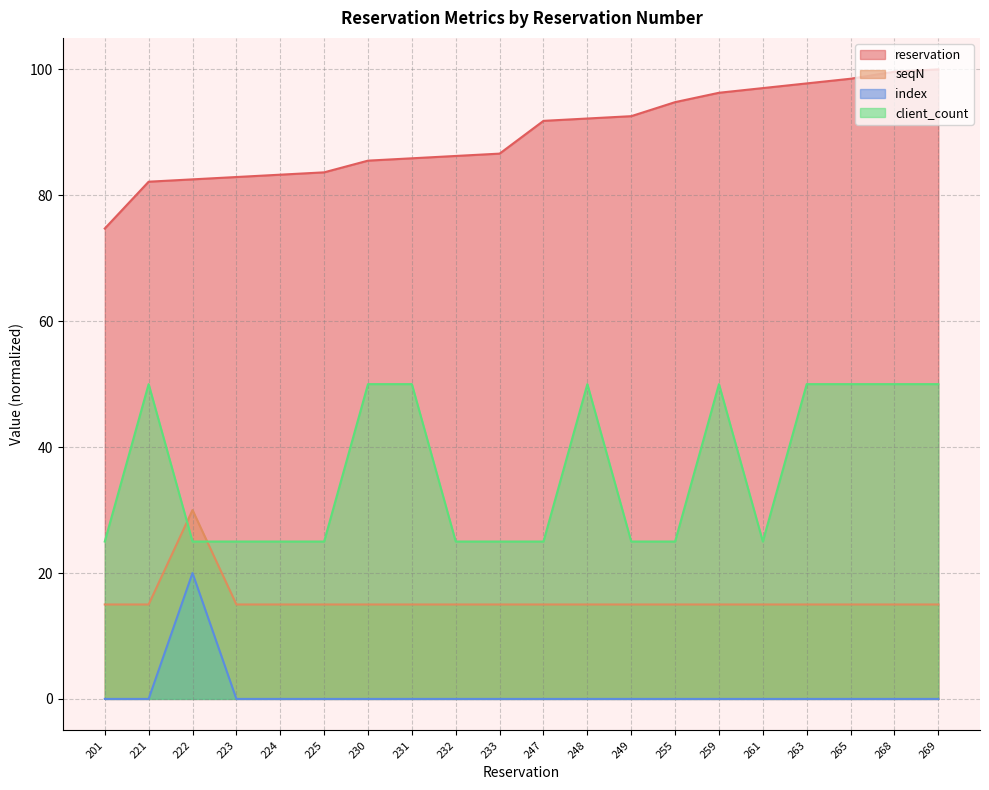

Is the value of index at 223 greater than the value of seqN at 230?

No